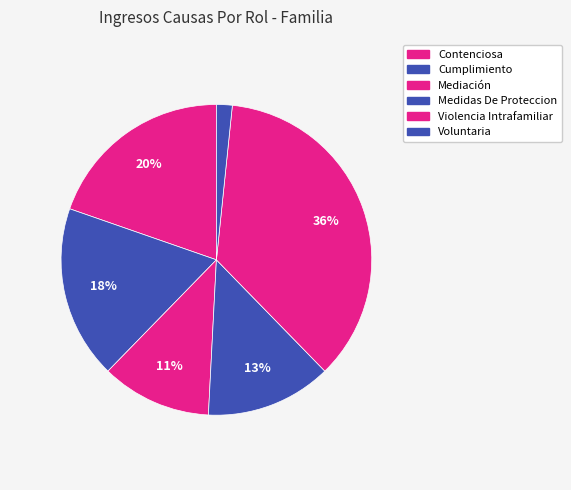

Combined, what portion of the pie is Voluntaria and Medidas De Proteccion?

14.8%